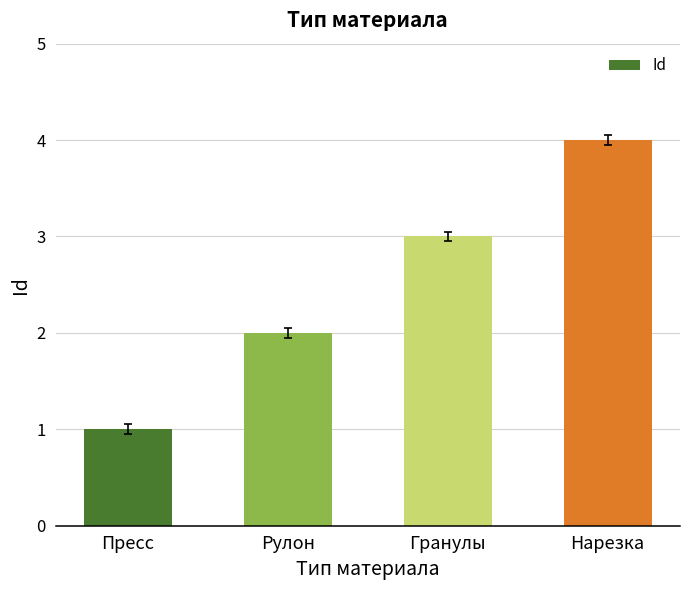

List the labels in order of value, largest first.

Нарезка, Гранулы, Рулон, Пресс